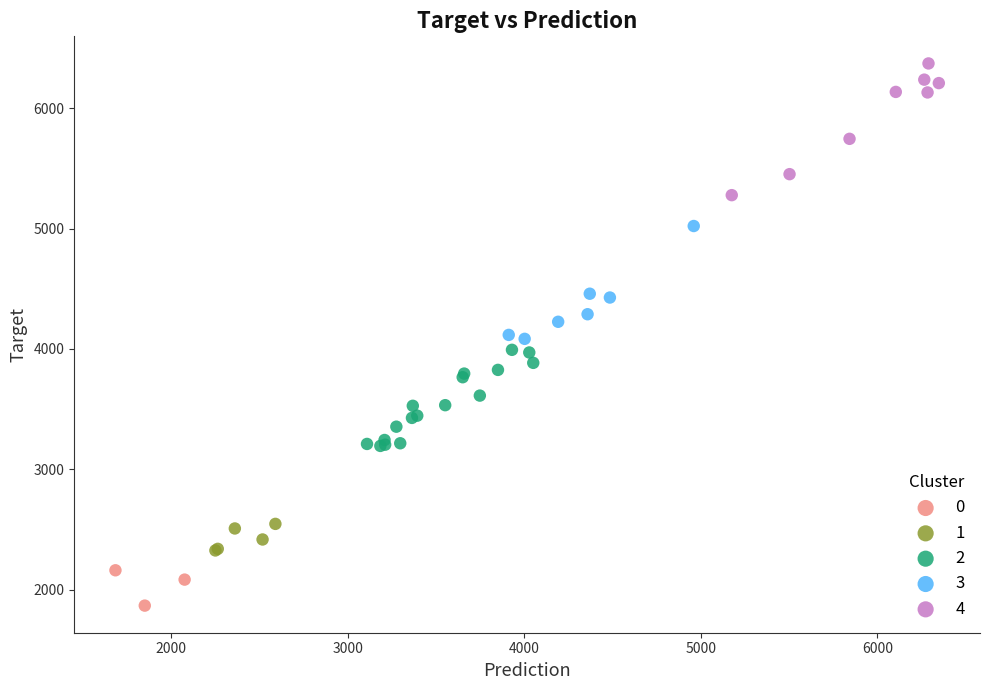

Which series contains the highest Y value?

4